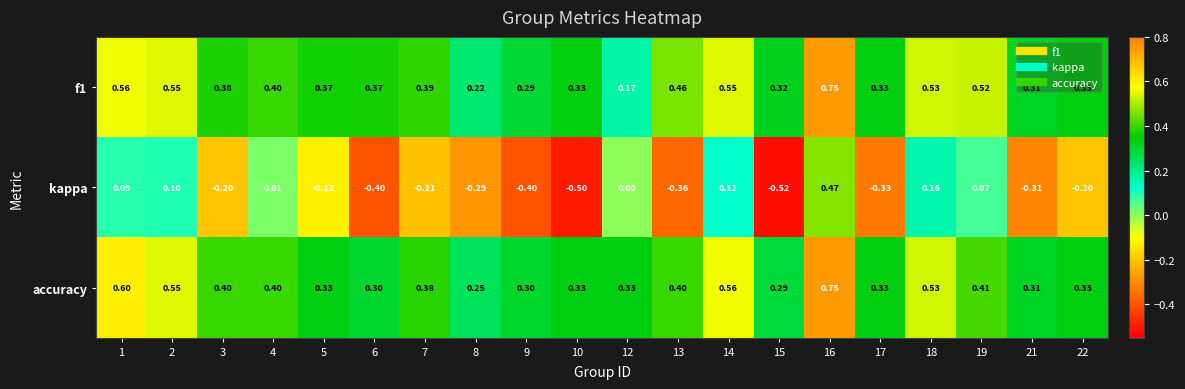

How many categories are shown in the chart?

20